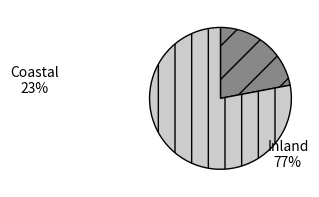

How many slices are in this pie chart?

2